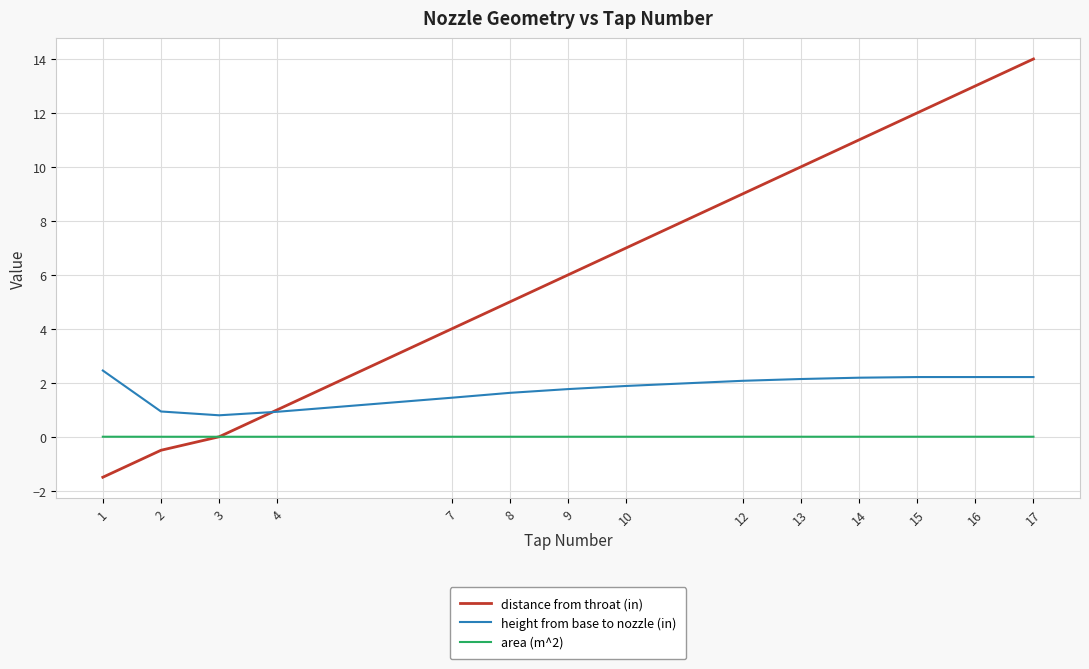

Read the height from base to nozzle (in) value at 3.

0.8